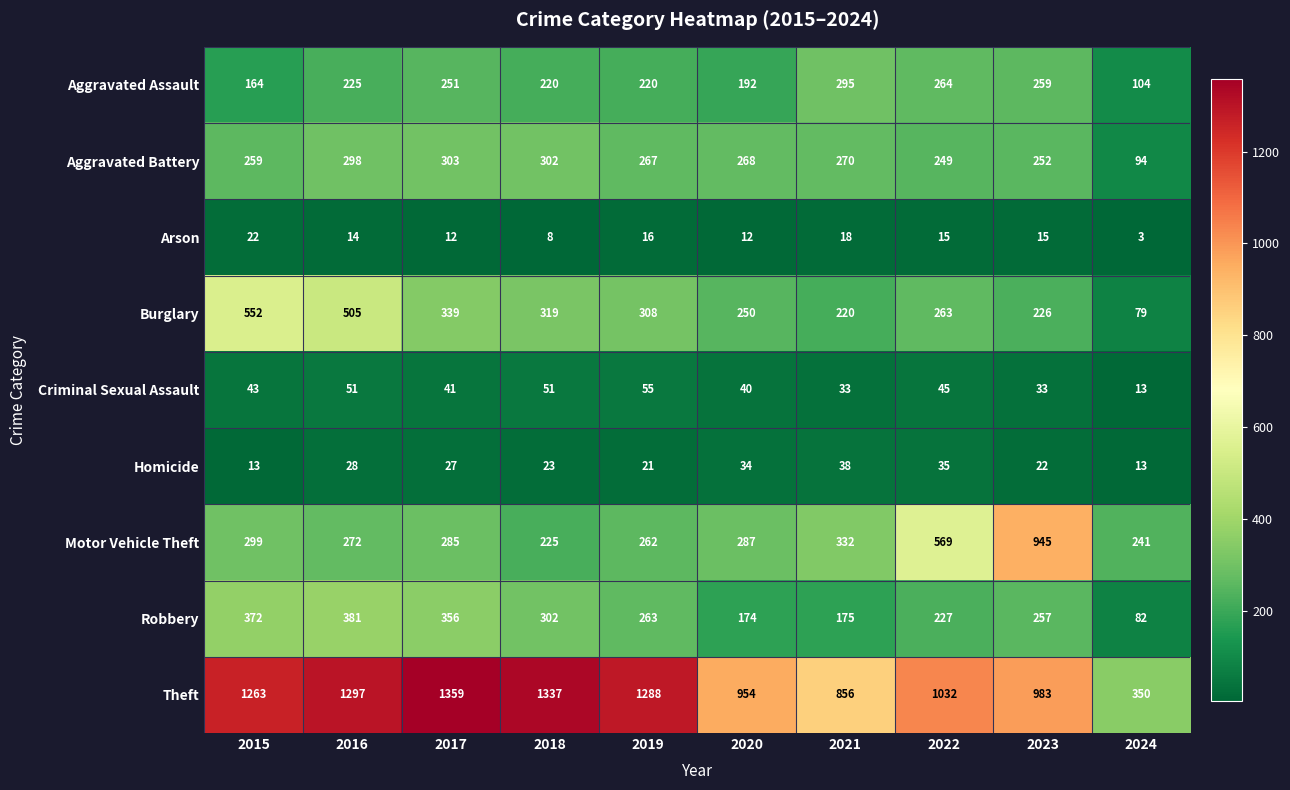

Rank the categories by Motor Vehicle Theft value from highest to lowest.

2023, 2022, 2021, 2015, 2020, 2017, 2016, 2019, 2024, 2018